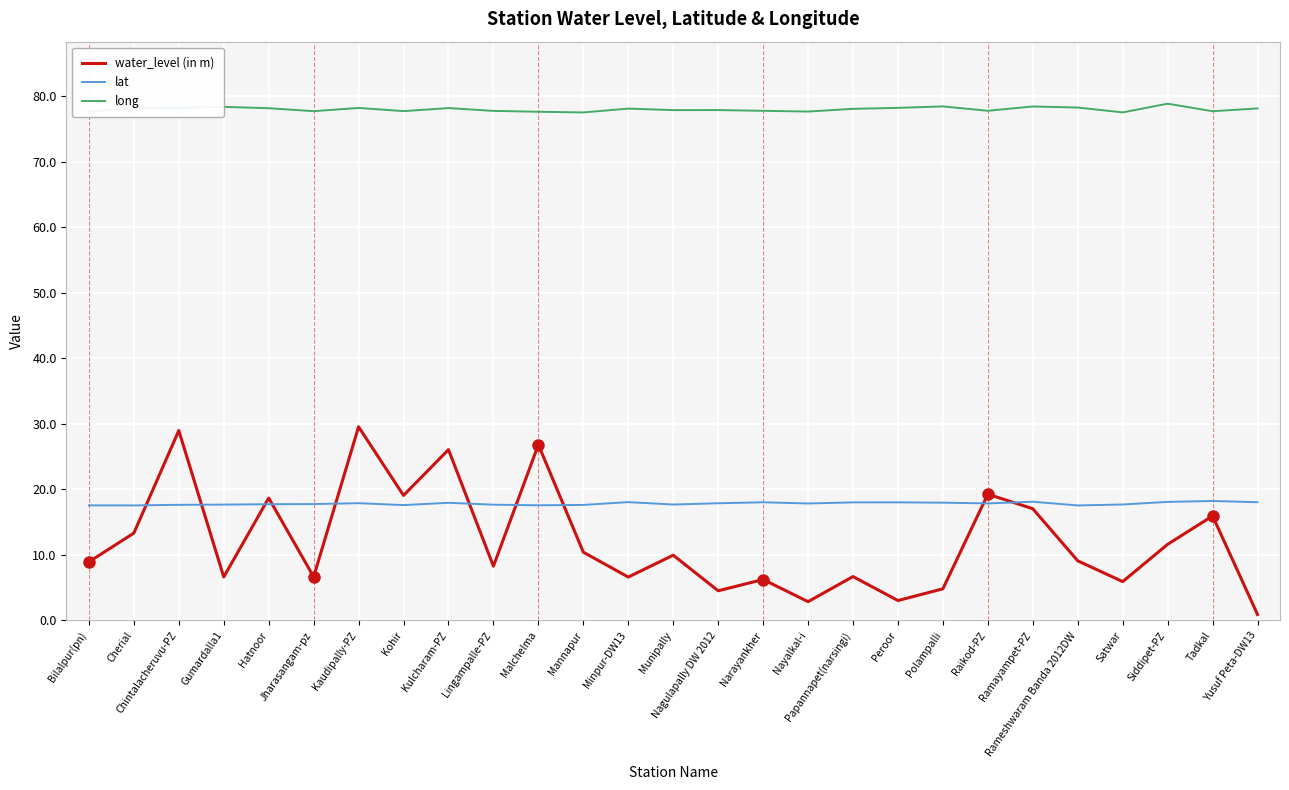

What is the maximum value shown in the chart?

78.9